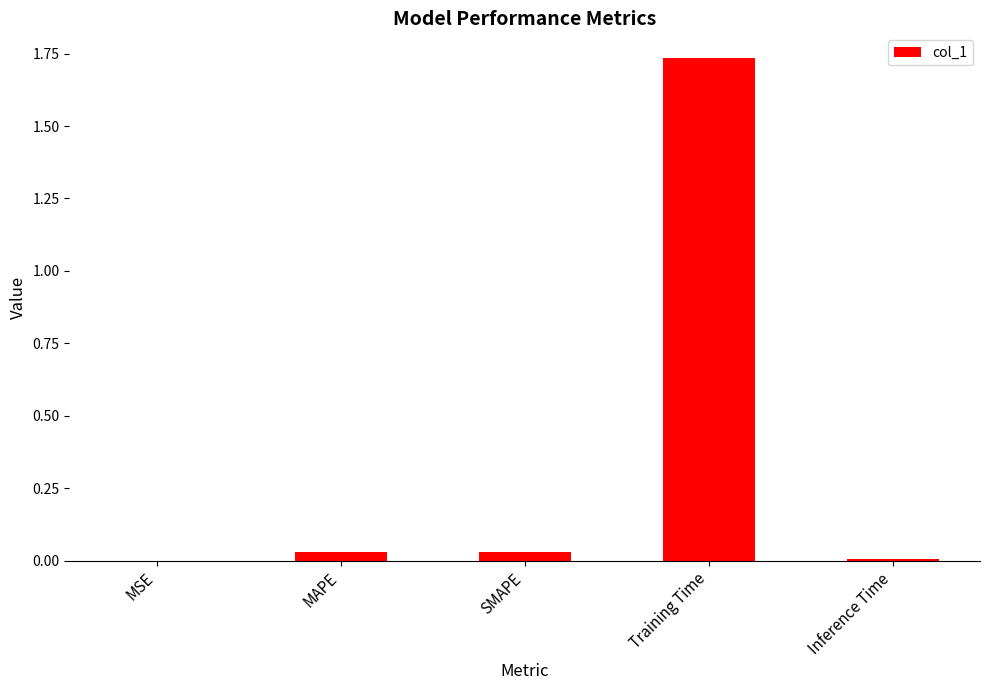

At which category does the chart reach its peak across all series?

Training Time